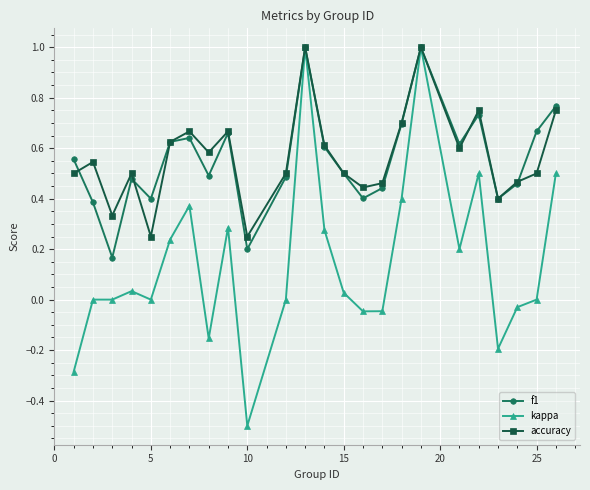

How many interior local valleys does the accuracy series have?

7